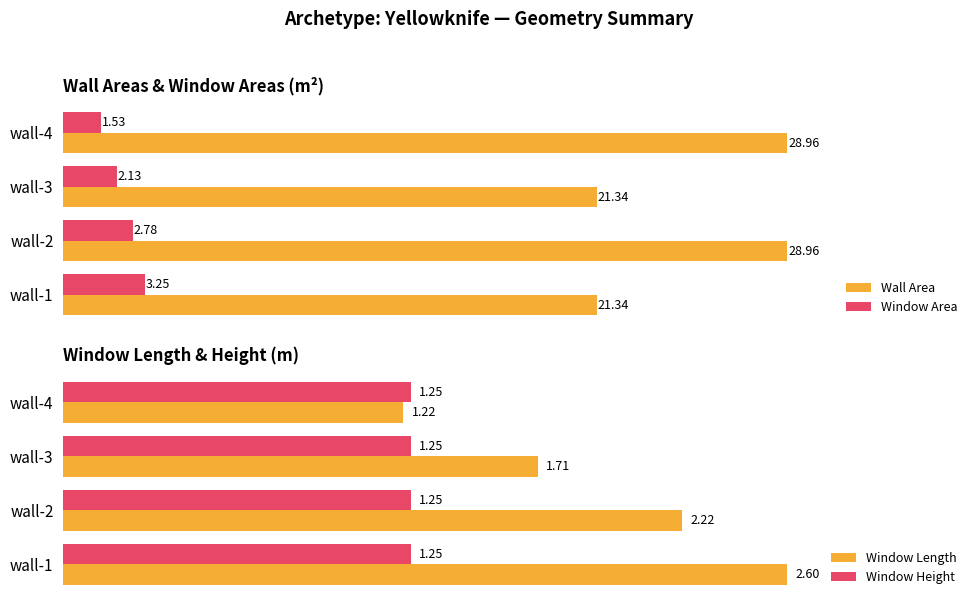

What is the lowest value of the Wall Area series?

21.3